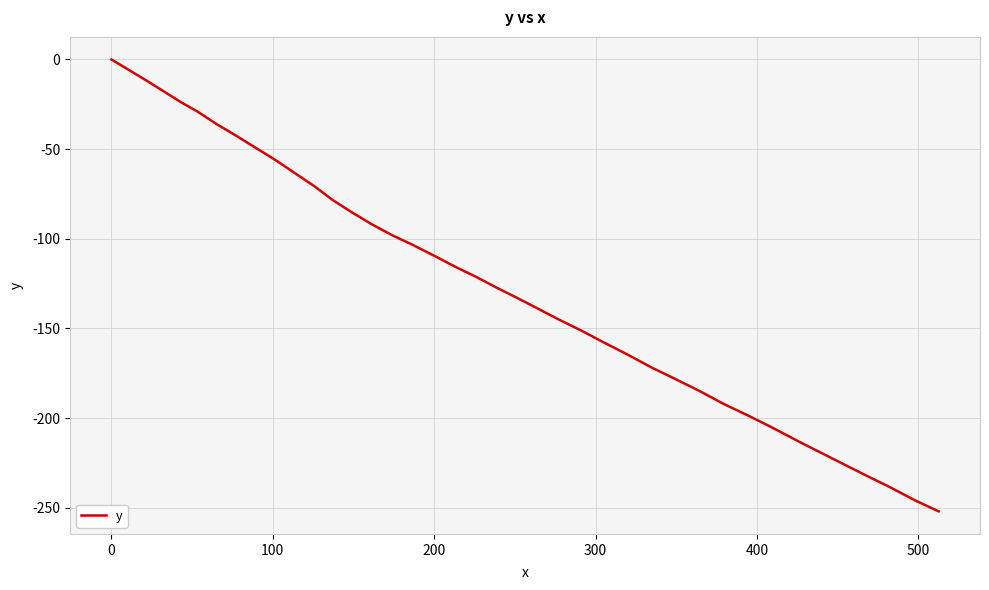

What is the smallest value displayed?

-252.0